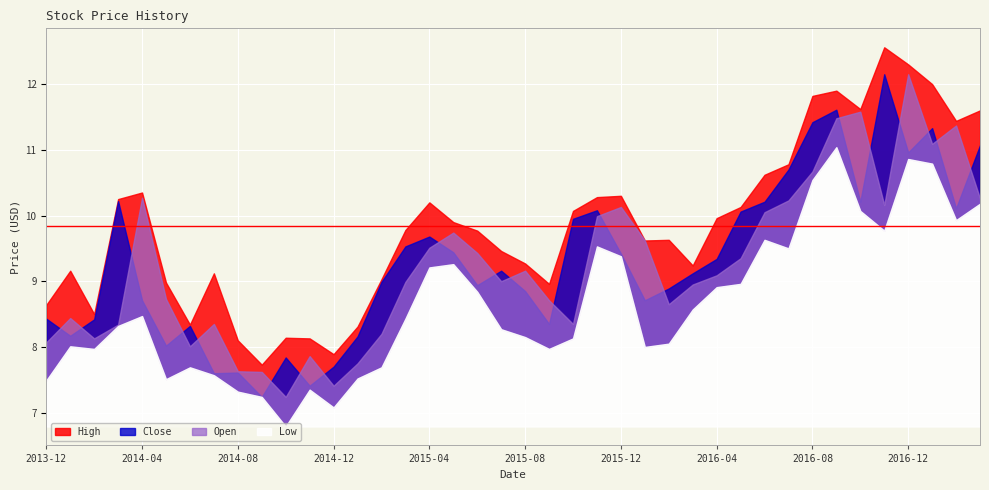

The value of High at 2016-07 is 5.7. True or false?

False